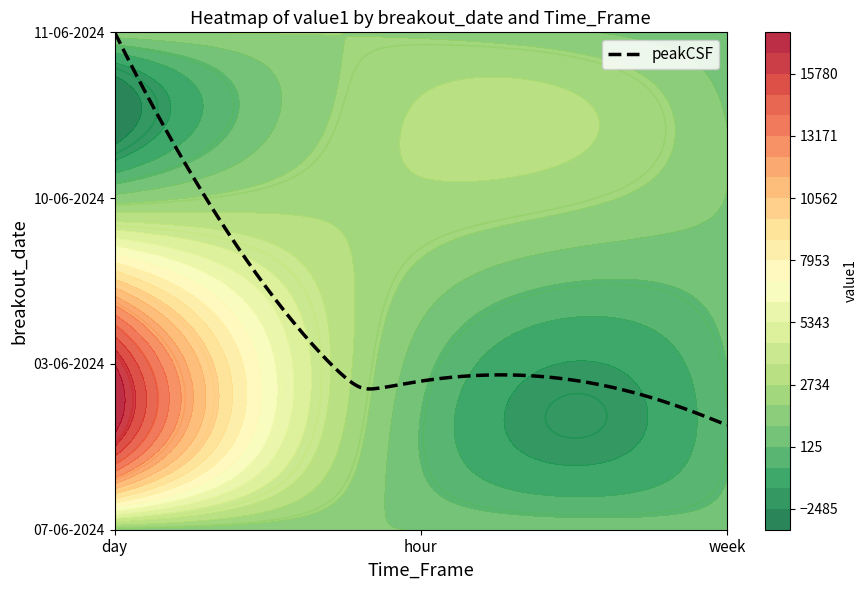

Reading left to right, list all the values displayed in this chart.

07-06-2024: 1518.4	970.5	568.9
03-06-2024: 16625.2	495.6	129.2
10-06-2024: 1320.0	2564.0	974.9
11-06-2024: 1719.9	1714.9	128.5